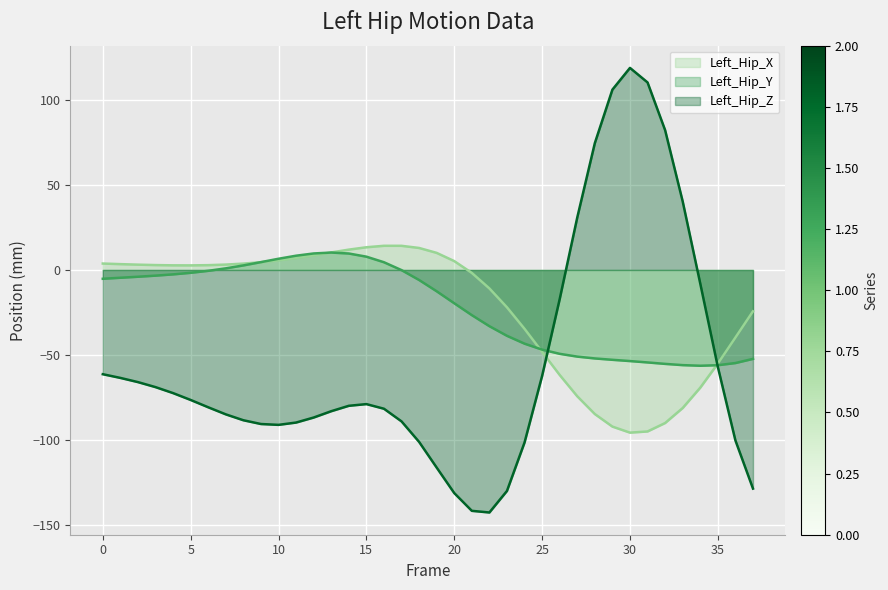

What is the difference between the highest and lowest values at 22?

132.0